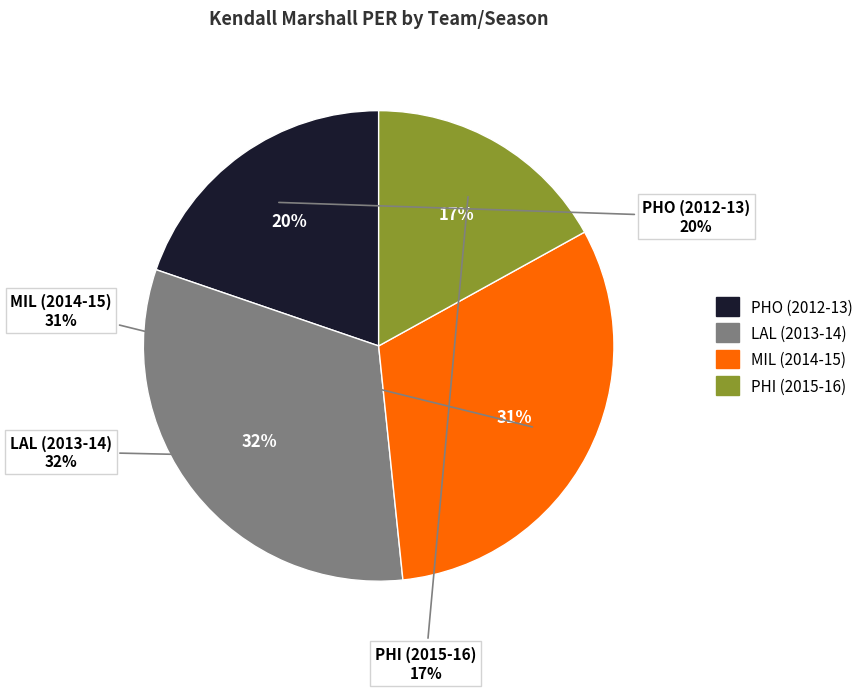

Does any single category account for the majority?

No